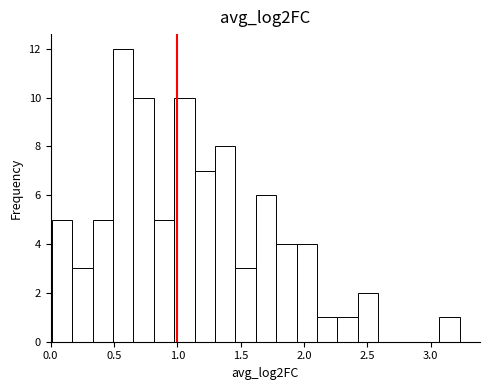

Read against the x-axis, roughly where is the centre of the tallest bar?

0.55